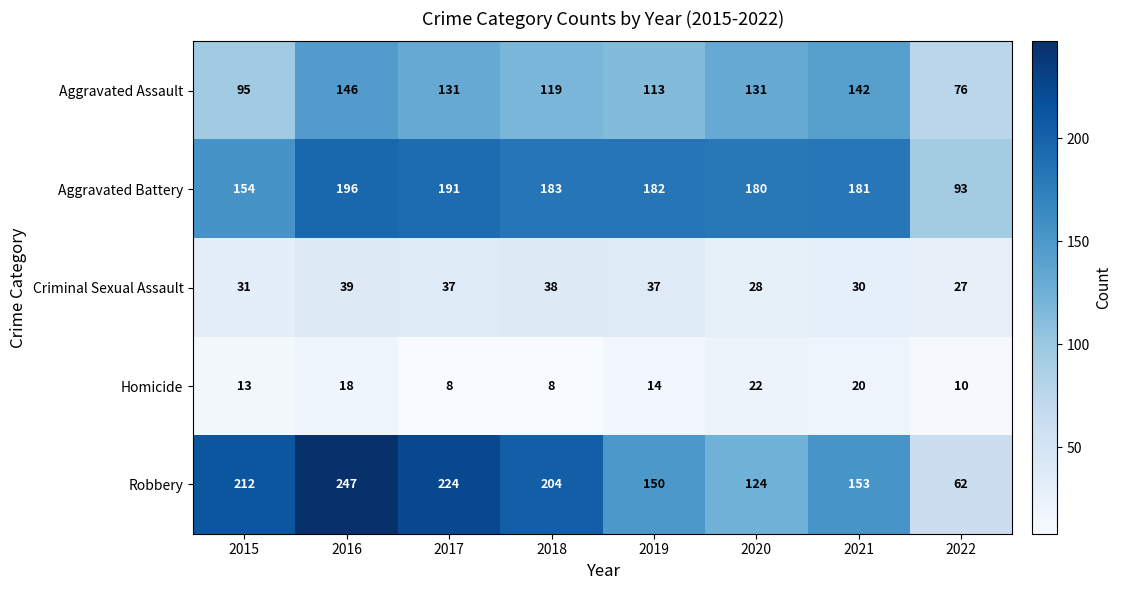

What is the smallest value displayed?

8